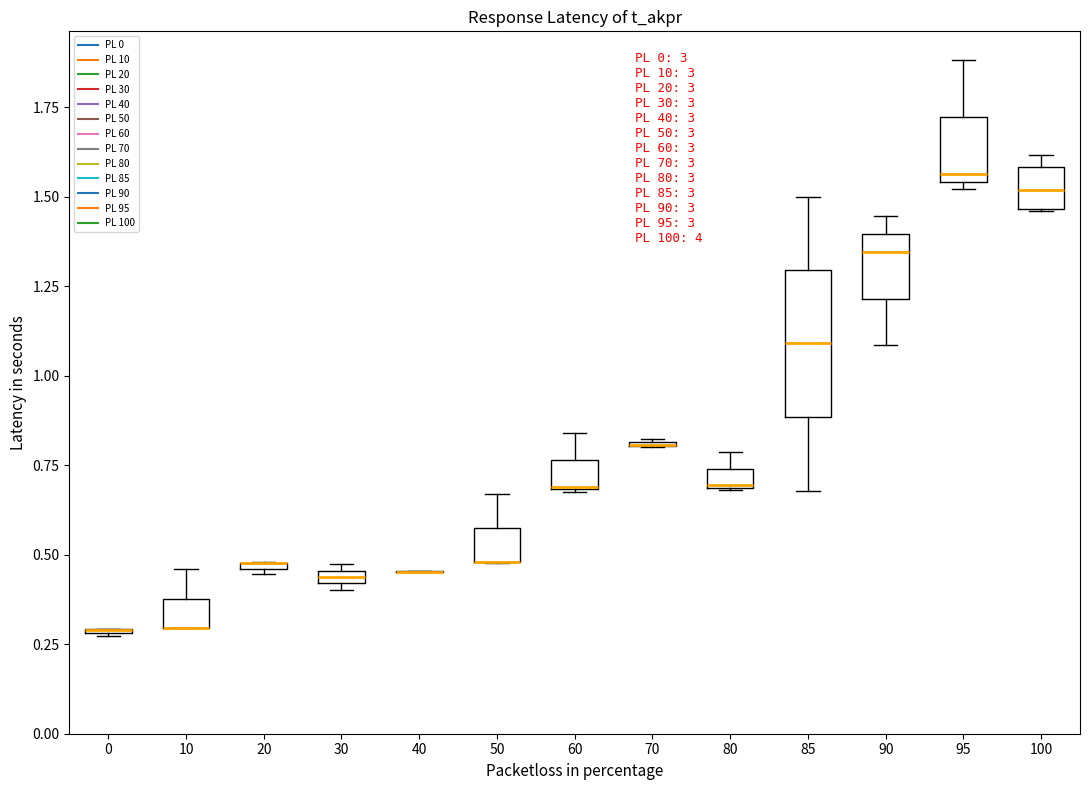

Which box is the tallest, from its lower edge to its upper edge?

85